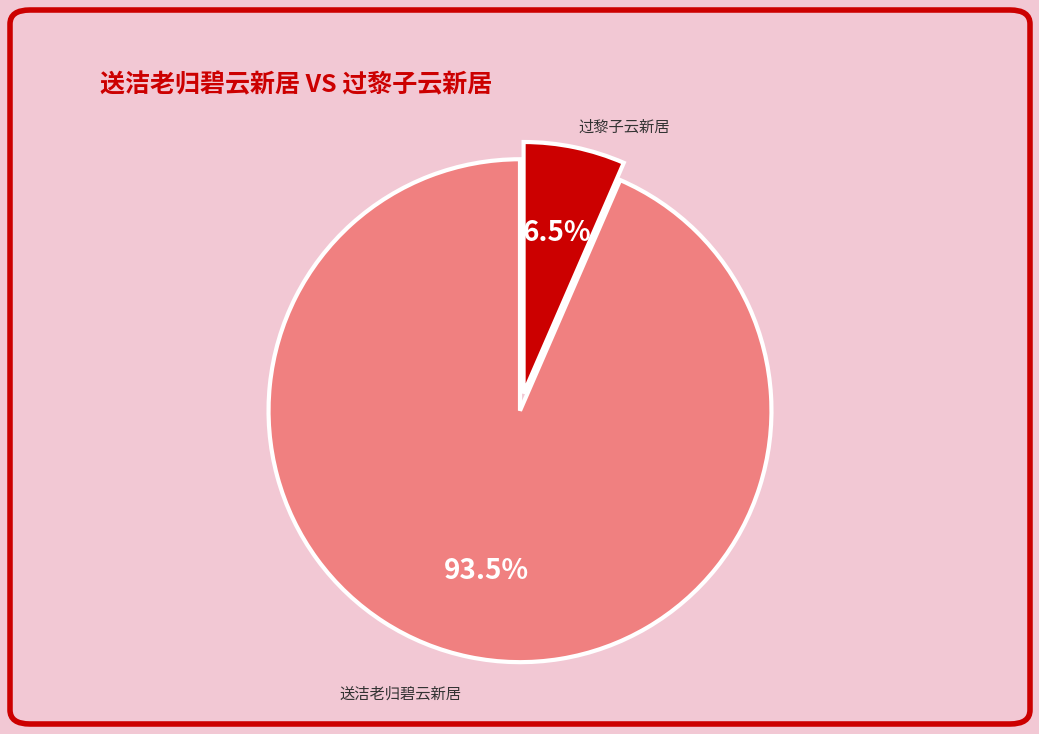

Combined, do 过黎子云新居 and 送洁老归碧云新居 account for over 50%?

Yes